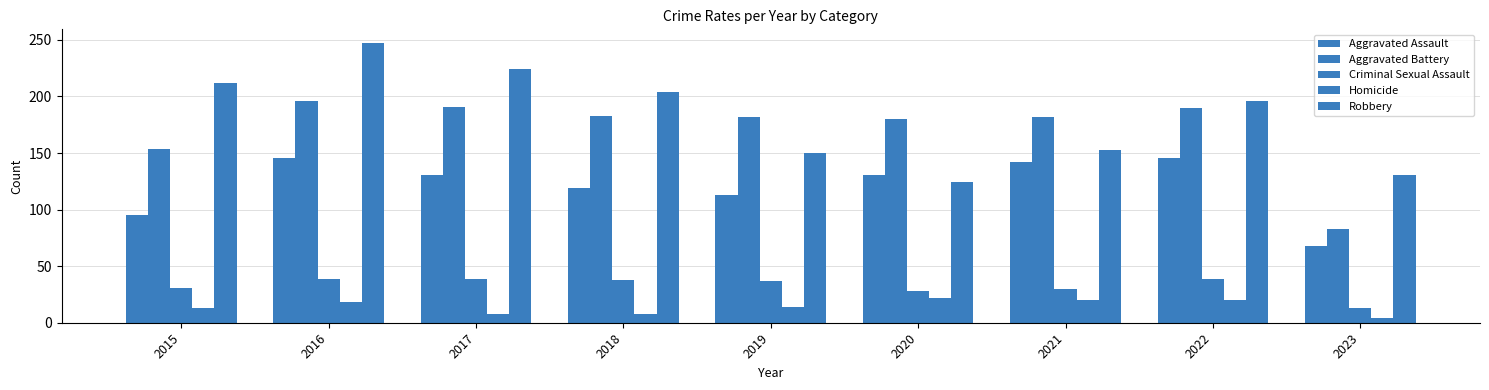

What is the sum of all Aggravated Battery values?

1541